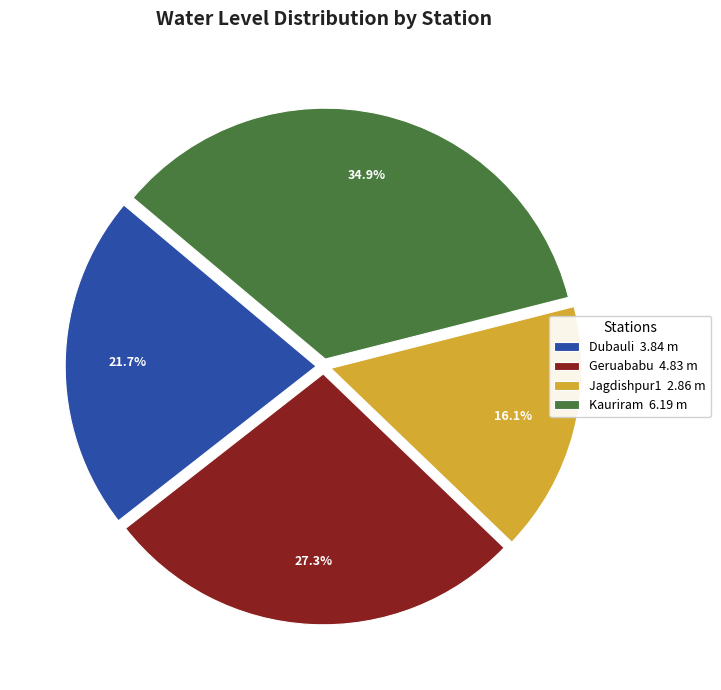

Which category has the smallest portion of the pie?

Jagdishpur1